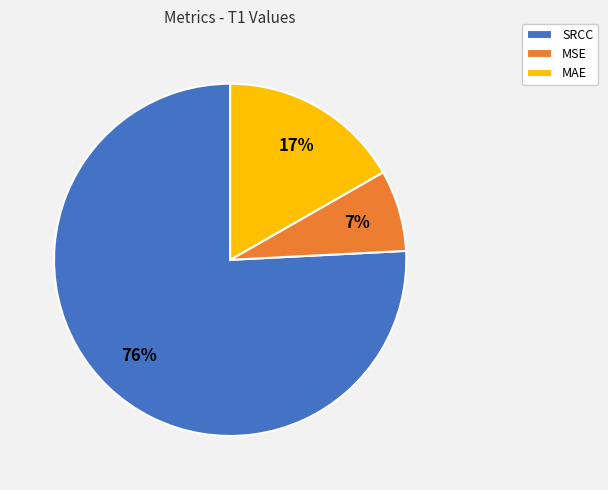

Between MSE and MAE, which is larger?

MAE